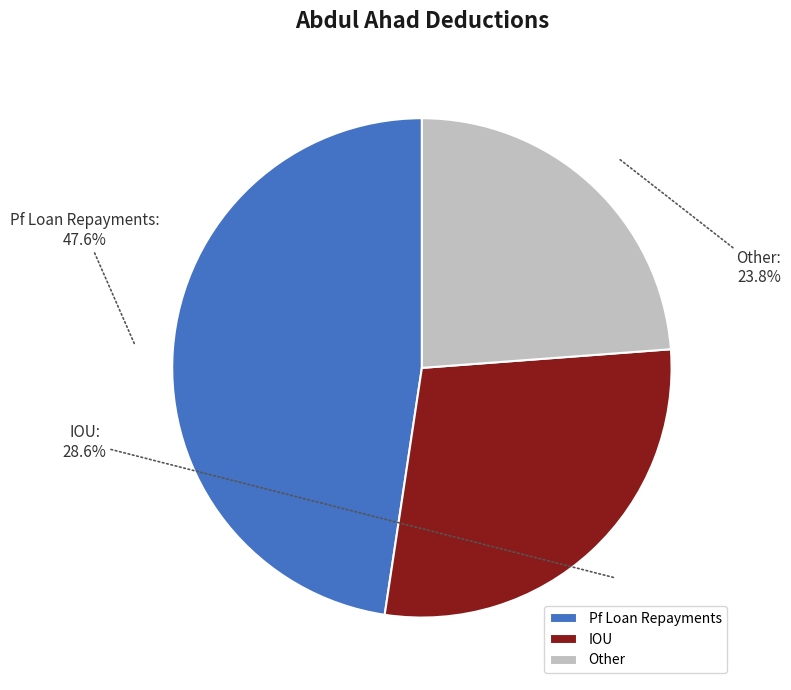

Is it true that Pf Loan Repayments is 38% of the pie?

False